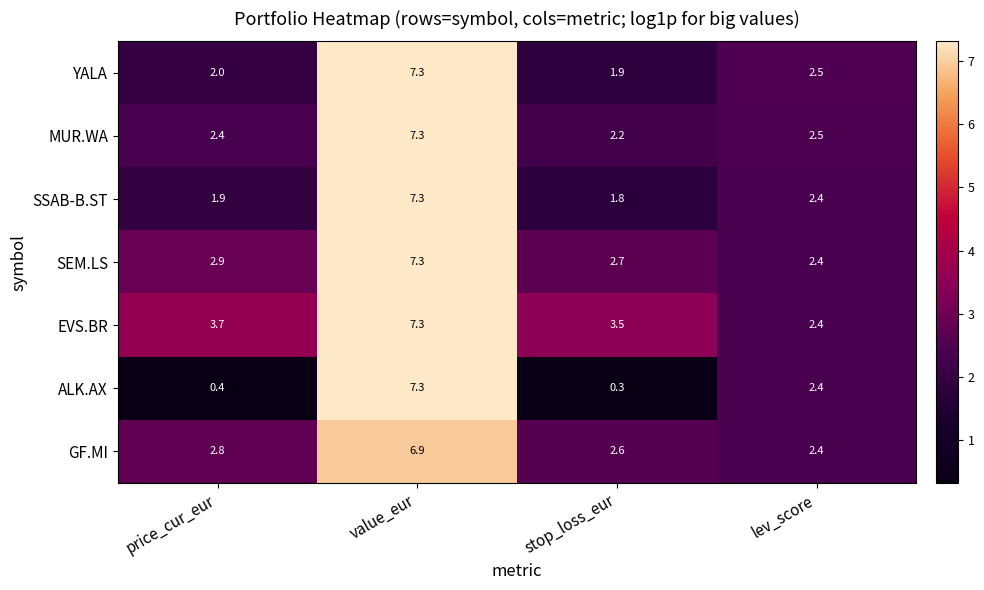

Reading right to left, list all the values displayed in this chart.

YALA: lev_score=2.5	stop_loss_eur=1.9	value_eur=7.3	price_cur_eur=2.0
MUR.WA: lev_score=2.5	stop_loss_eur=2.2	value_eur=7.3	price_cur_eur=2.4
SSAB-B.ST: lev_score=2.4	stop_loss_eur=1.8	value_eur=7.3	price_cur_eur=1.9
SEM.LS: lev_score=2.4	stop_loss_eur=2.7	value_eur=7.3	price_cur_eur=2.9
EVS.BR: lev_score=2.4	stop_loss_eur=3.5	value_eur=7.3	price_cur_eur=3.7
ALK.AX: lev_score=2.4	stop_loss_eur=0.3	value_eur=7.3	price_cur_eur=0.4
GF.MI: lev_score=2.4	stop_loss_eur=2.6	value_eur=6.9	price_cur_eur=2.8